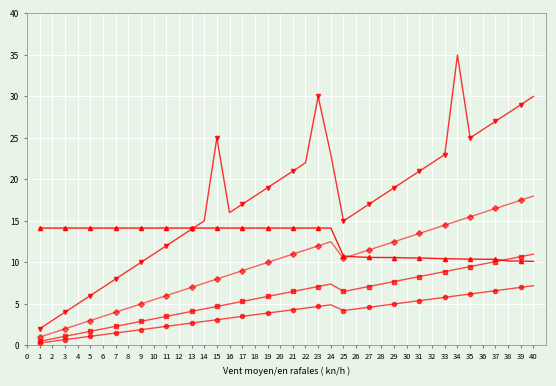

What is the greatest value displayed?

35.0